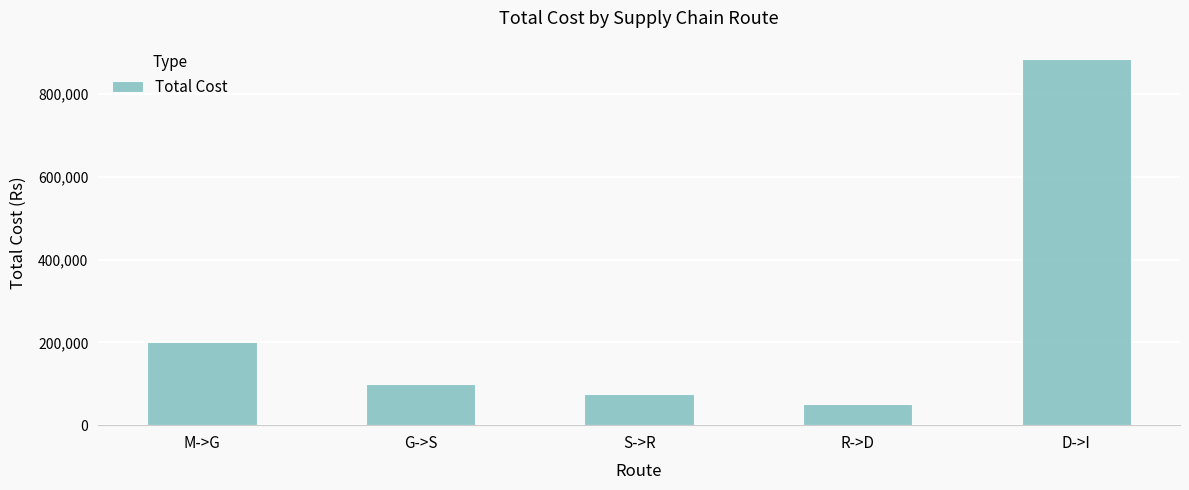

Rank the categories by value from lowest to highest.

R->D, S->R, G->S, M->G, D->I